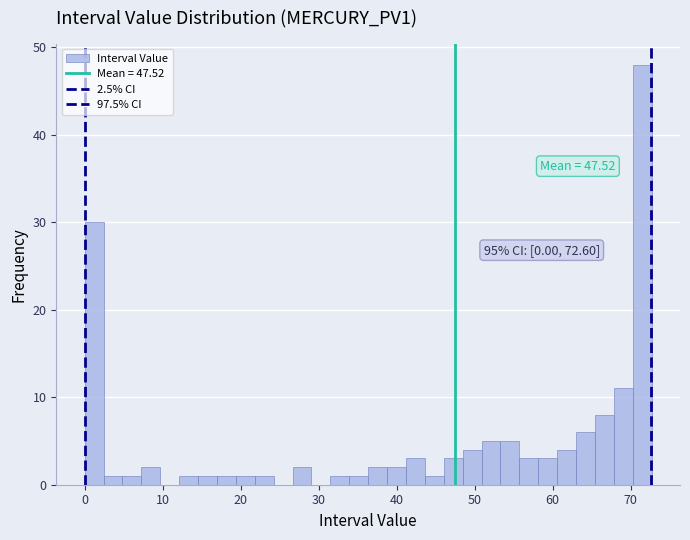

Around what value on the x-axis is the tallest bar? Give the approximate position of its centre, as read against the axis.

71